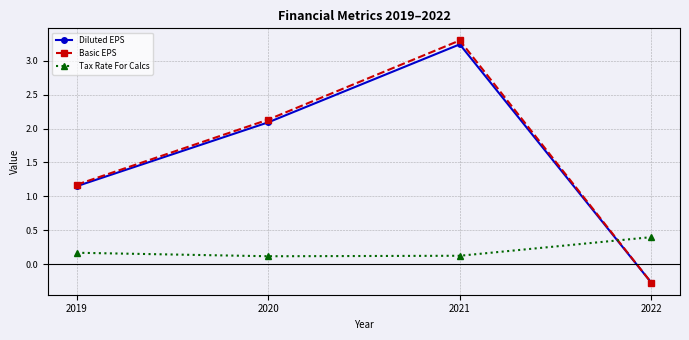

How many data points in Basic EPS are above 2?

2